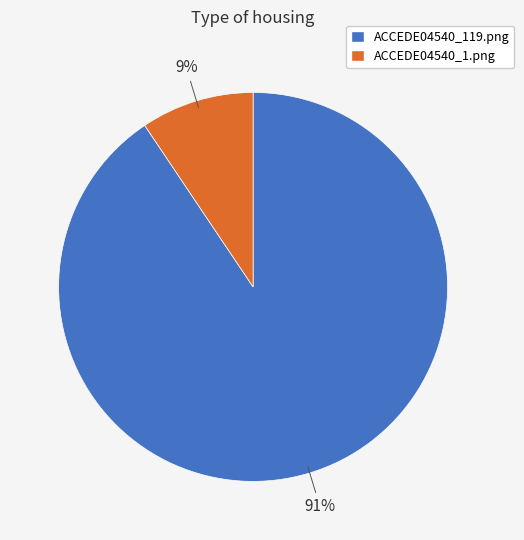

To the nearest percent, what is the average slice percentage?

50%